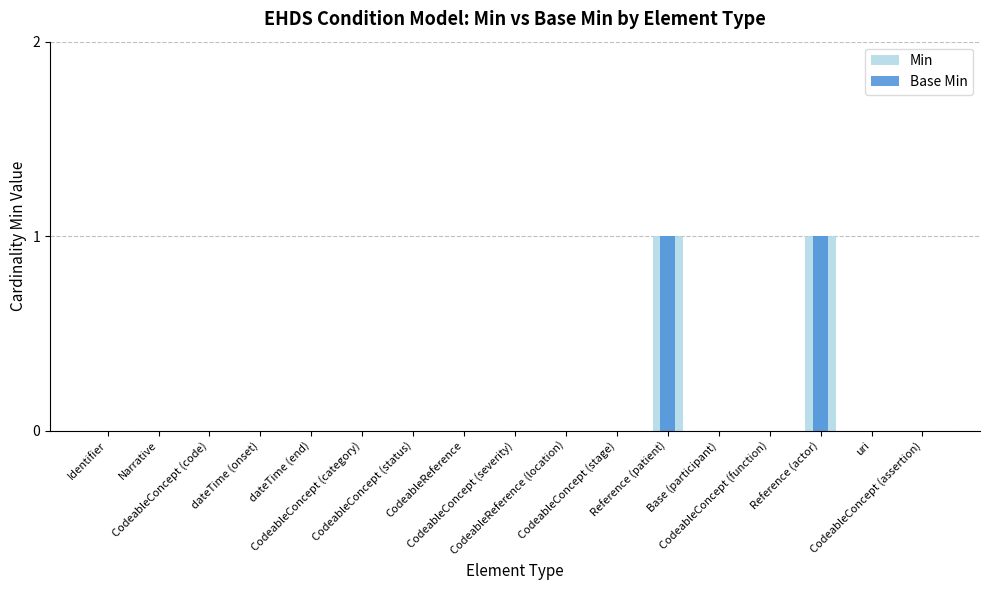

Reading left to right, transcribe all the data shown in this chart.

Min: 0	0	0	0	0	0	0	0	0	0	0	1	0	0	1	0	0
Base Min: 0	0	0	0	0	0	0	0	0	0	0	1	0	0	1	0	0